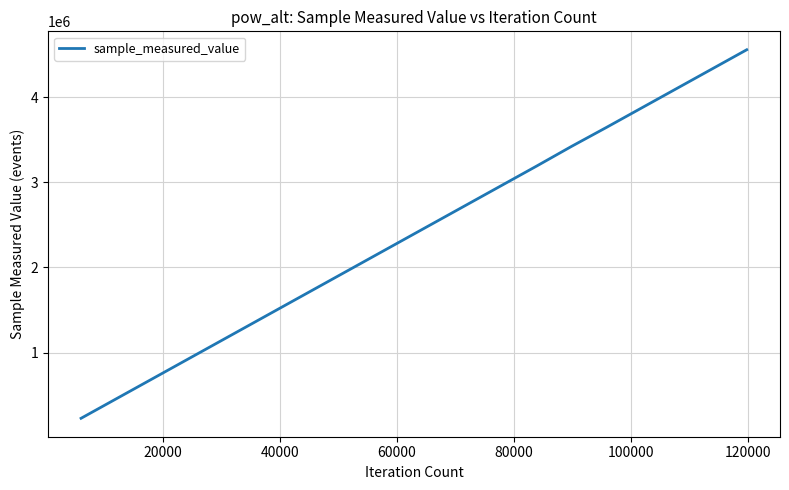

What is the maximum value shown in the chart?

4554965